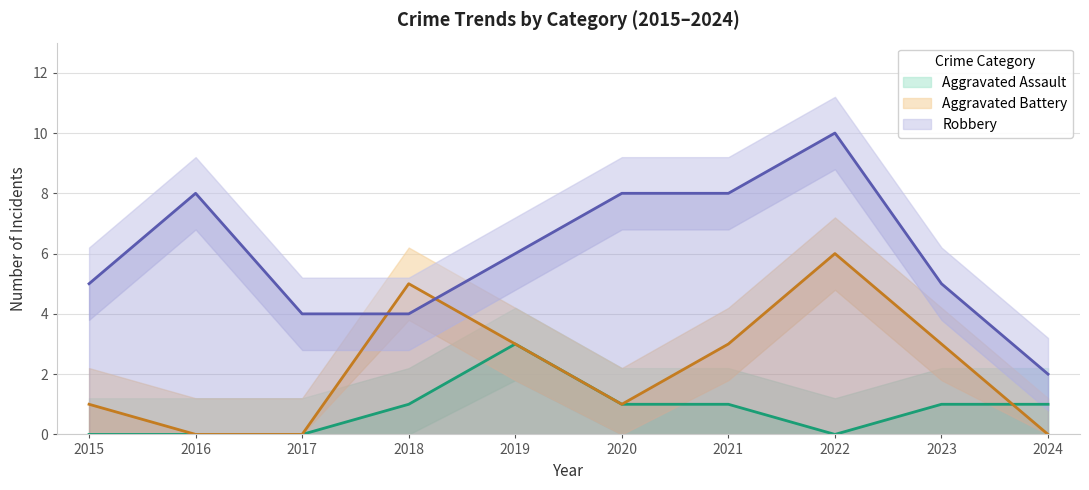

What is the value of the Aggravated Battery point at the 4th from the left?

5